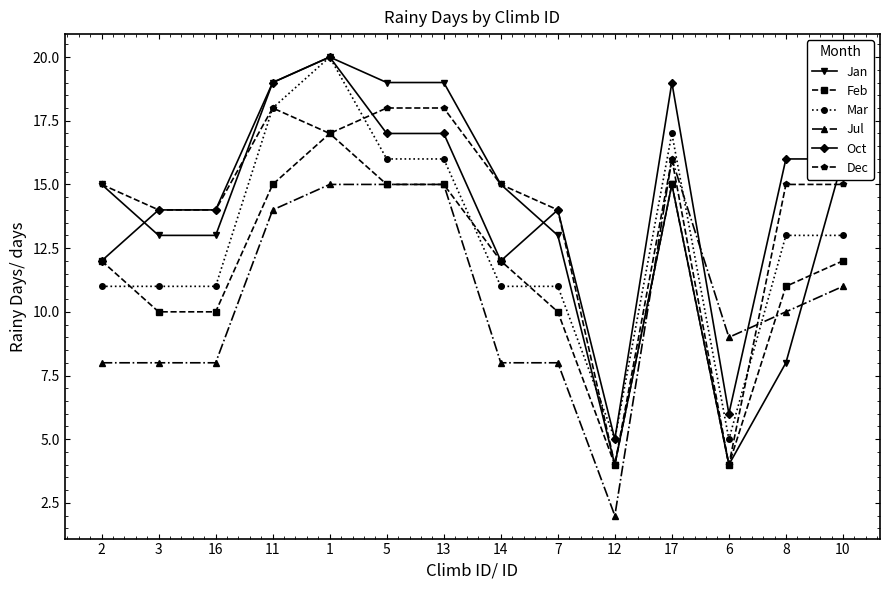

Which series has the largest range (max minus min)?

Jan